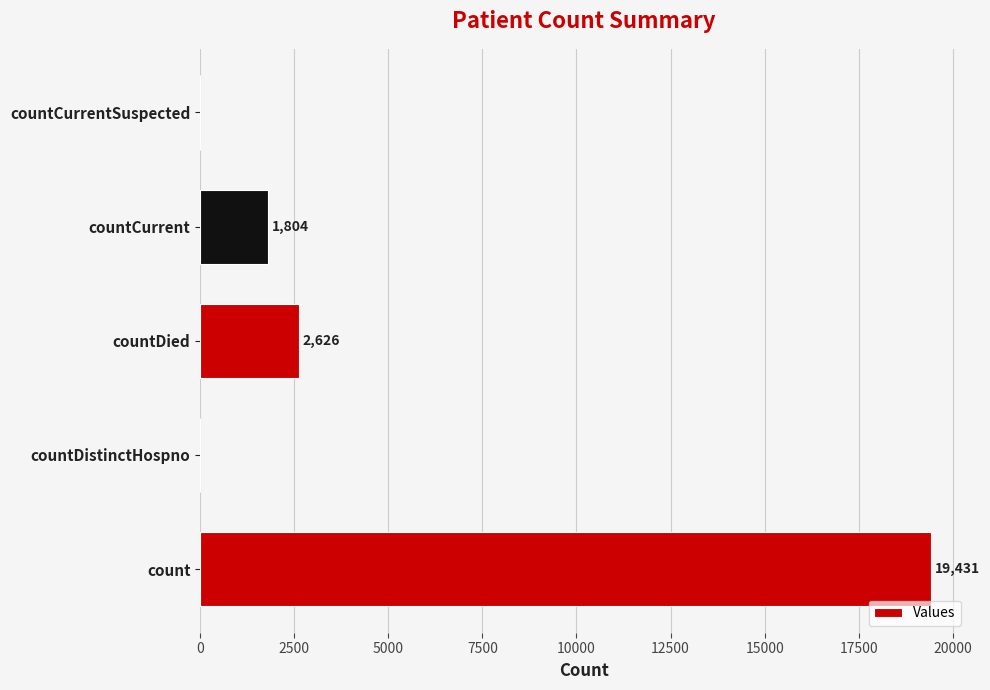

The value at countCurrentSuspected is 0. True or false?

True